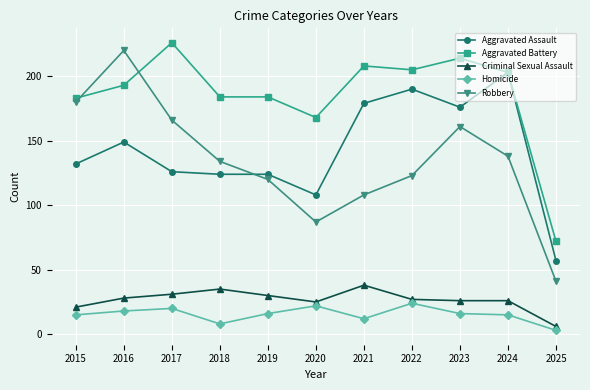

What is the maximum value shown in the chart?

226